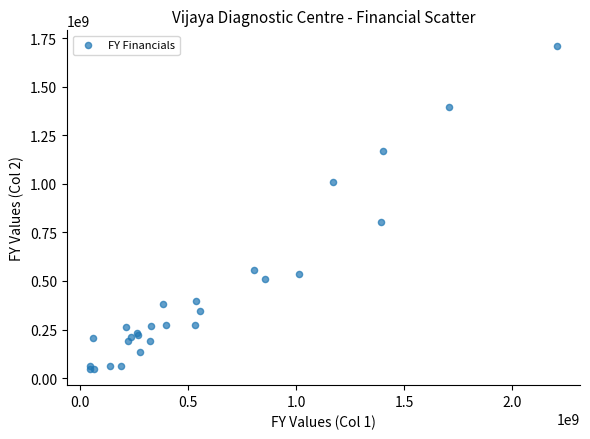

What Y value in the scatter plot is closest to 876952229?

804480512